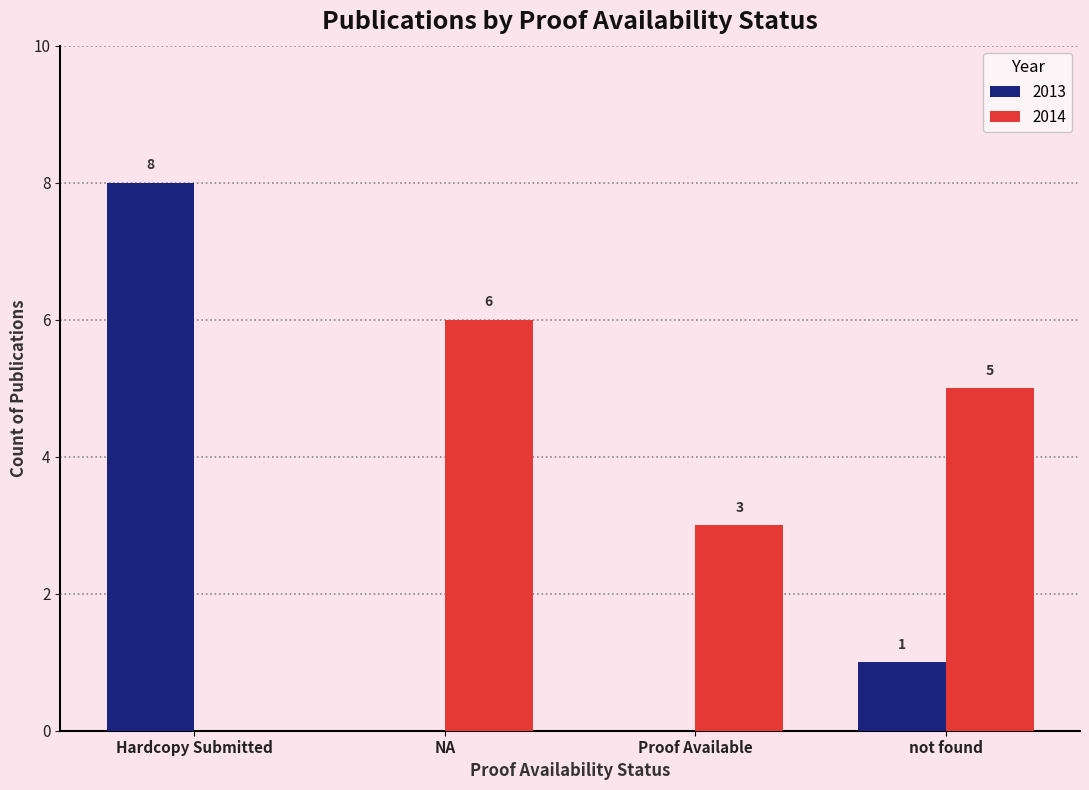

Does the chart contain stacked bars?

No